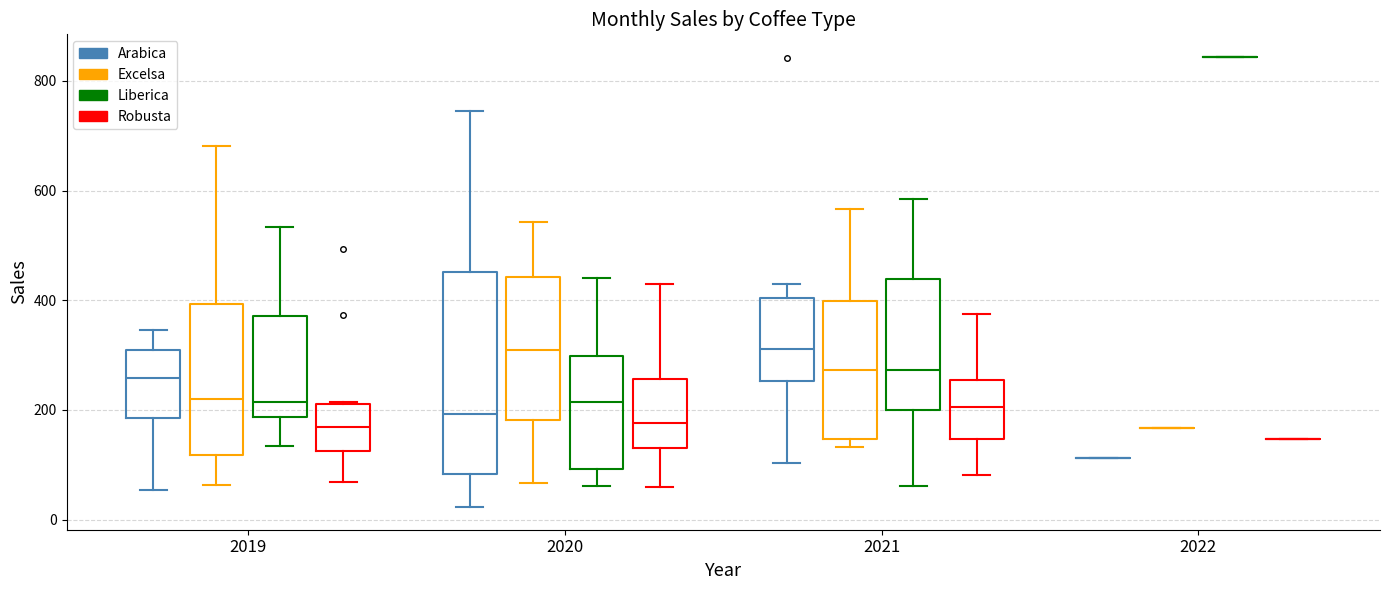

Which box is the tallest, from its lower edge to its upper edge?

2020 (Arabica)